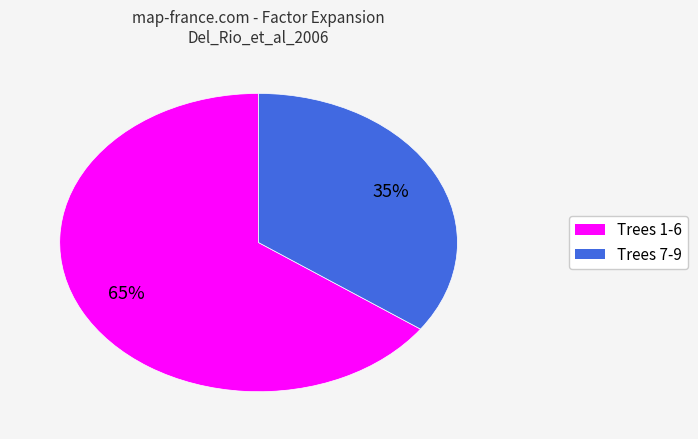

Count the number of slices in the pie.

2